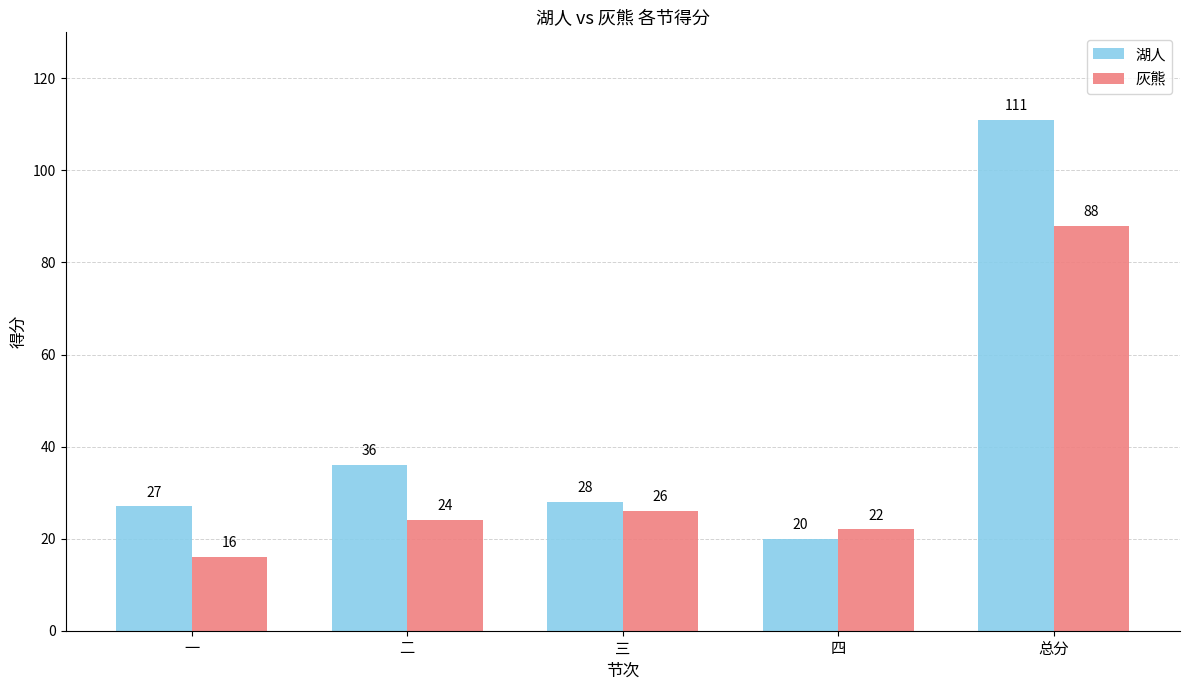

How many bars are there in each group?

2